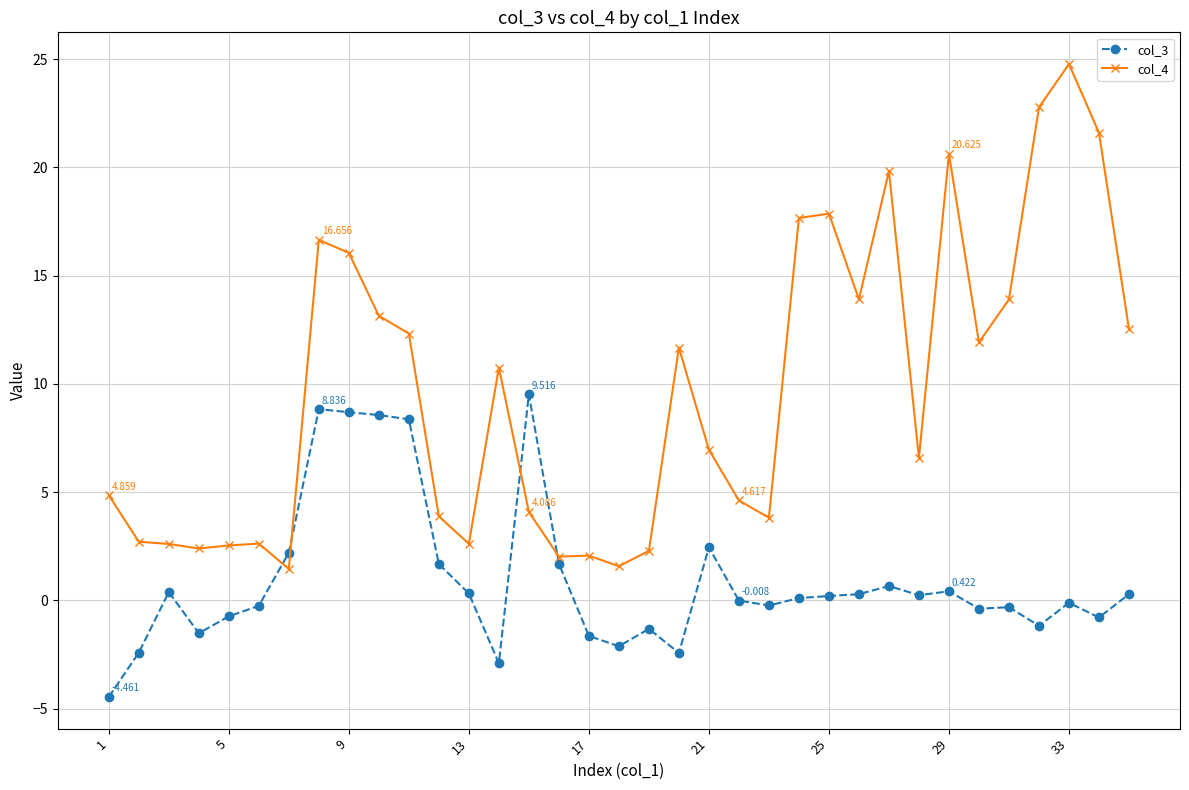

True or false: col_3 and col_4 cross at least once.

True